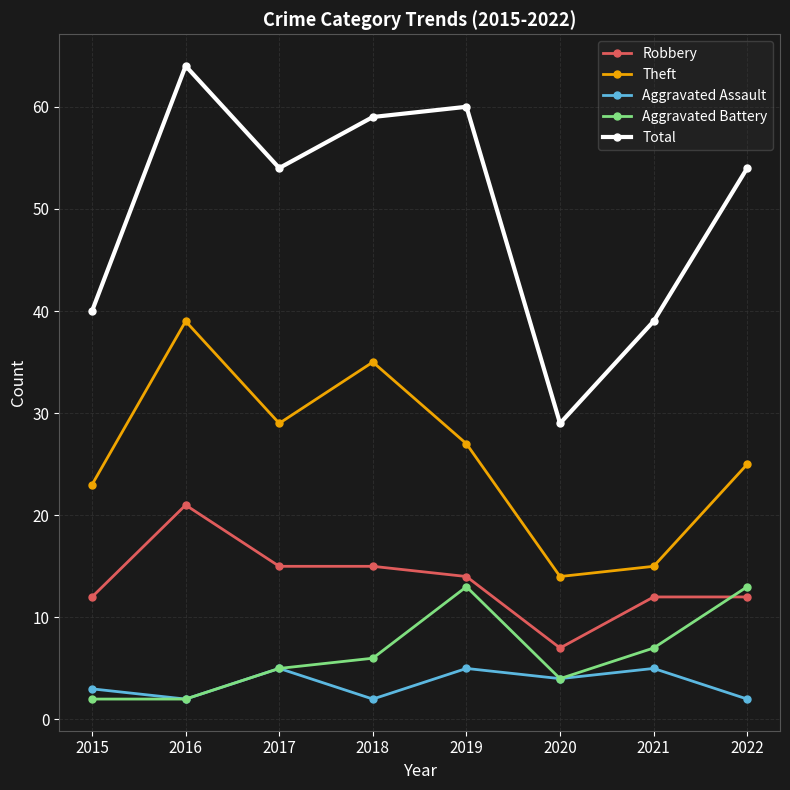

How many categories are shown in the chart?

8